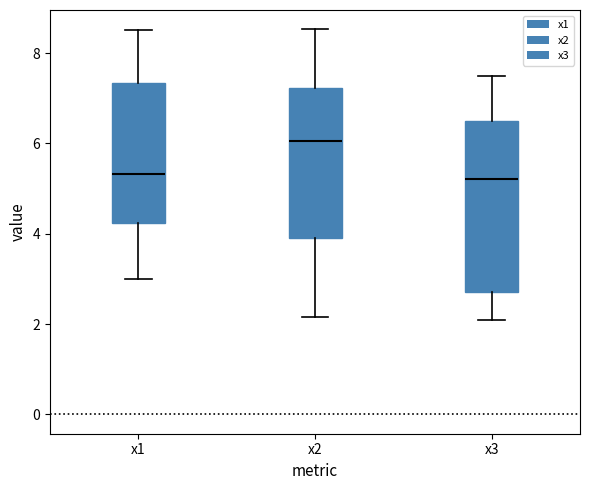

Reading left to right, transcribe this box plot: for each box, give where its median line is, the range the box spans, and where its two whiskers end, as read against the y-axis. The values are not printed on the chart, so give them approximately, as read against the axis.

x1: median 5.4, box 4.2 to 7.4, whiskers 3.0 to 8.6
x2: median 6.0, box 4.0 to 7.2, whiskers 2.2 to 8.6
x3: median 5.2, box 2.8 to 6.6, whiskers 2.0 to 7.4